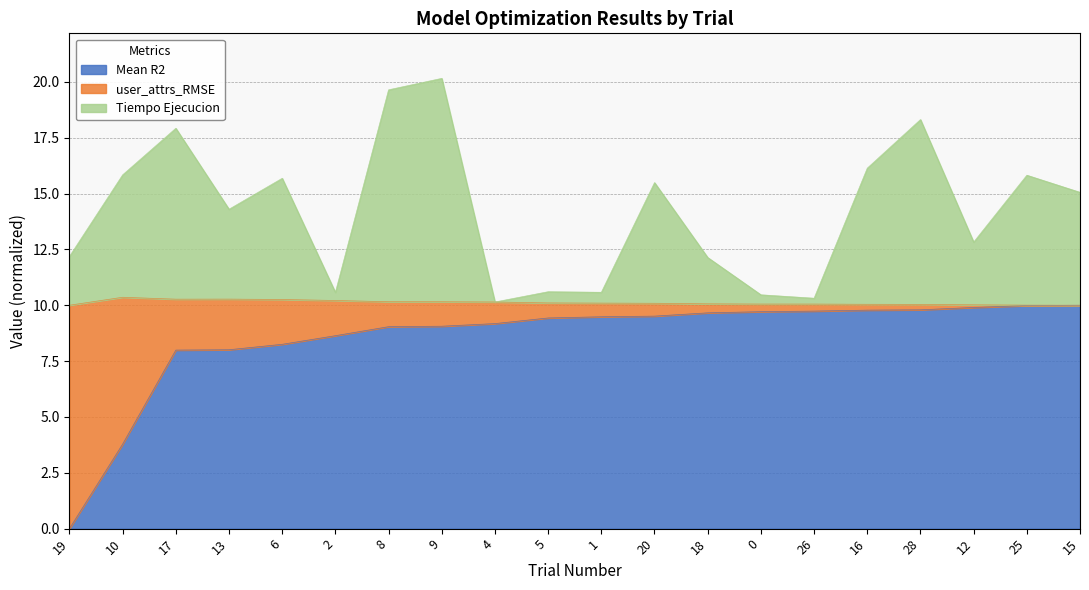

At which category does Tiempo Ejecucion reach its first local valley?

13